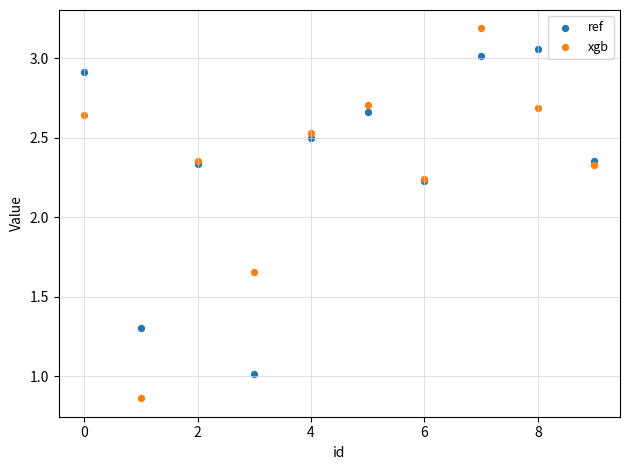

What are all the series names shown in the legend?

ref, xgb